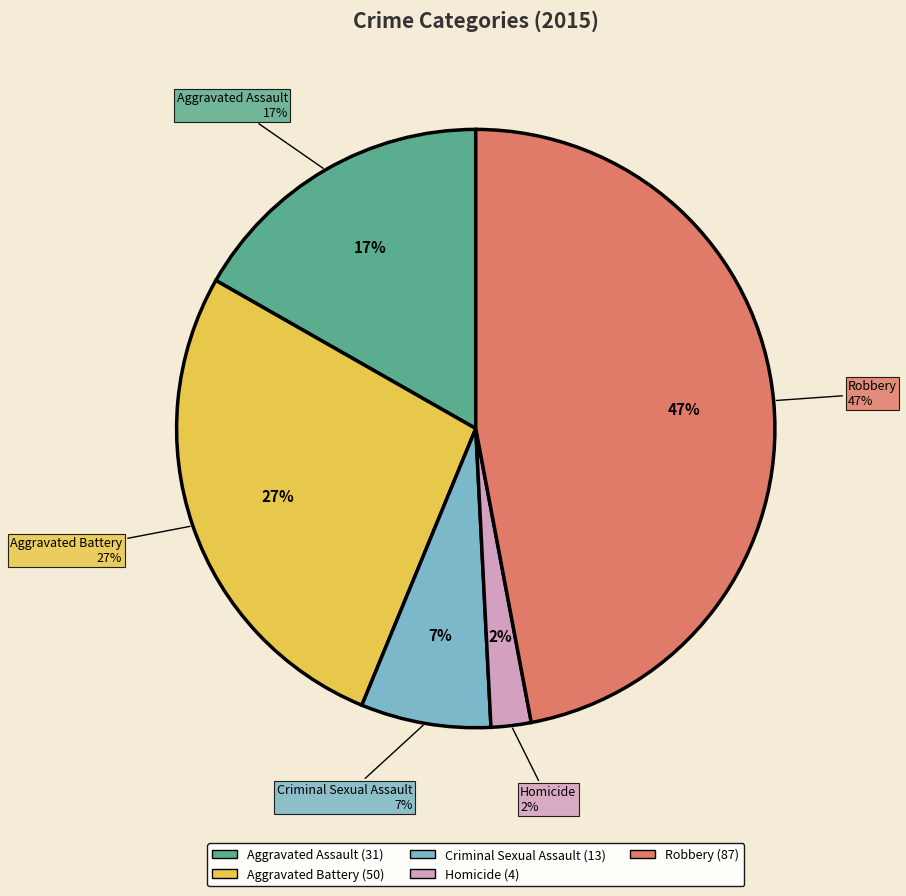

What is the largest slice in the pie chart?

Robbery